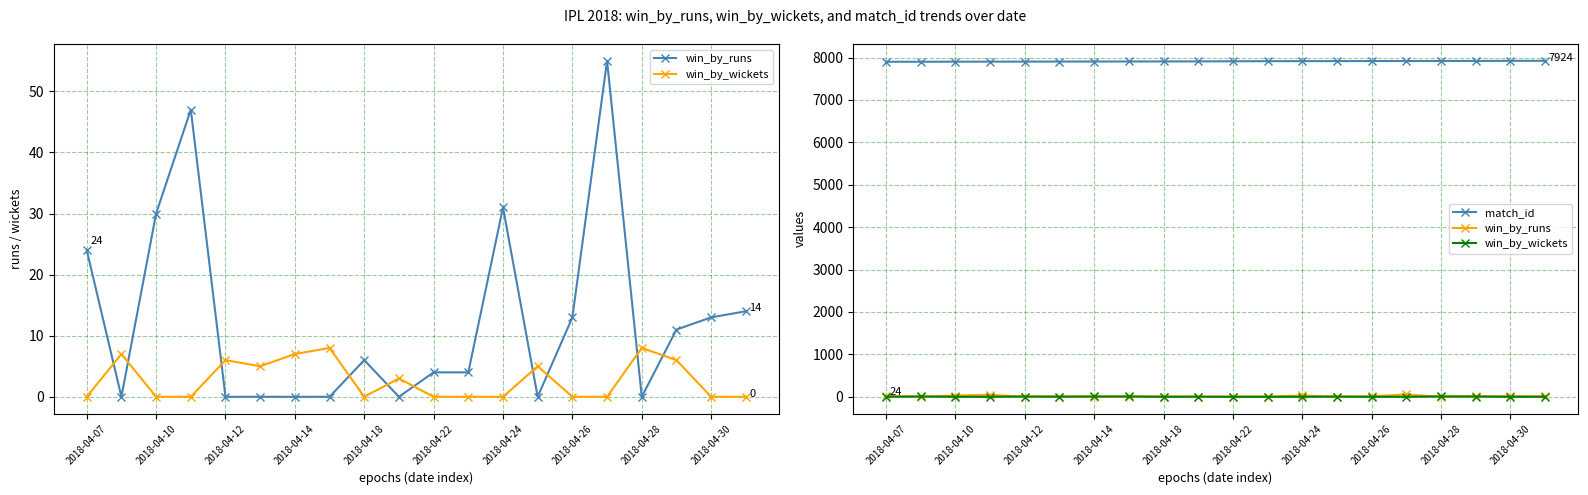

Rank the series at 2018-04-30 from highest to lowest value.

match_id, win_by_runs, win_by_wickets